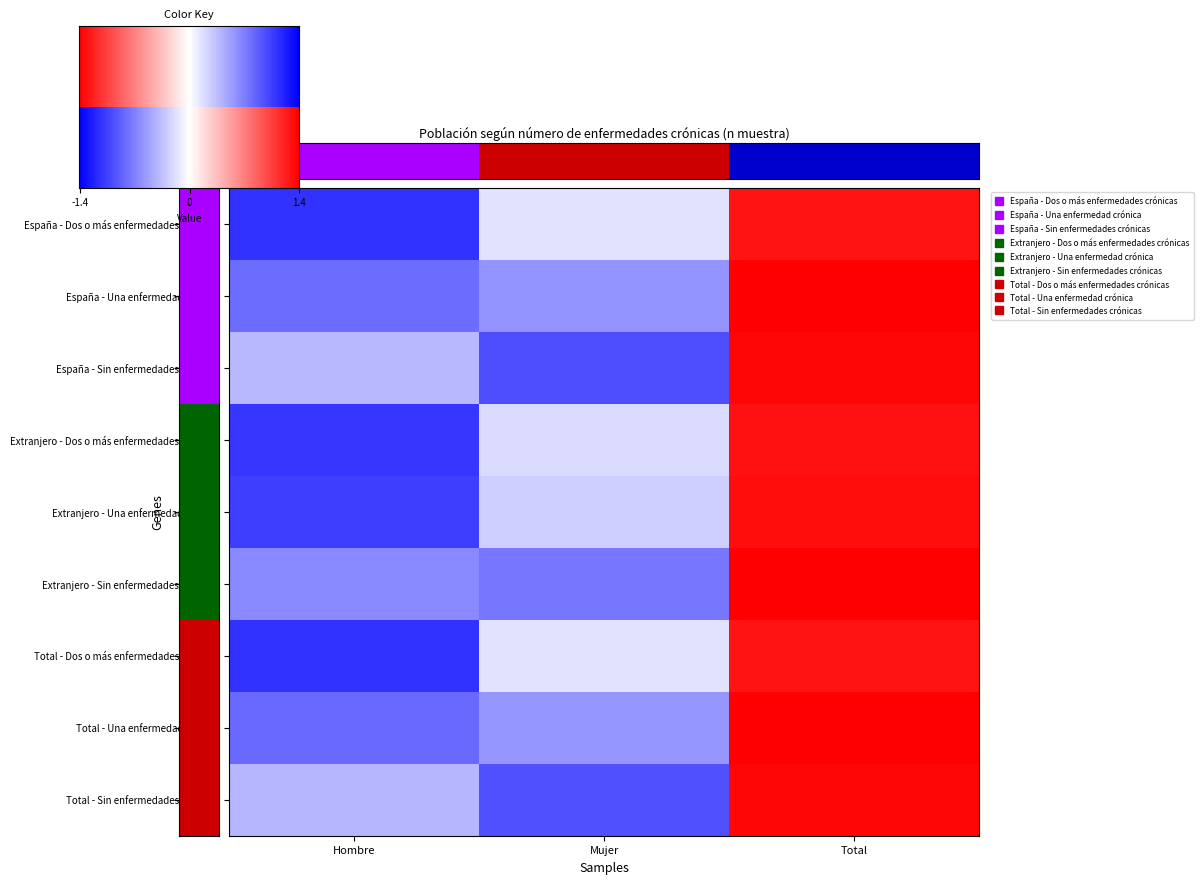

At Total, list the series in order from smallest to largest.

España - Dos o más enfermedades crónicas, Total - Dos o más enfermedades crónicas, Extranjero - Dos o más enfermedades crónicas, Extranjero - Una enfermedad crónica, España - Sin enfermedades crónicas, Total - Sin enfermedades crónicas, Total - Una enfermedad crónica, España - Una enfermedad crónica, Extranjero - Sin enfermedades crónicas